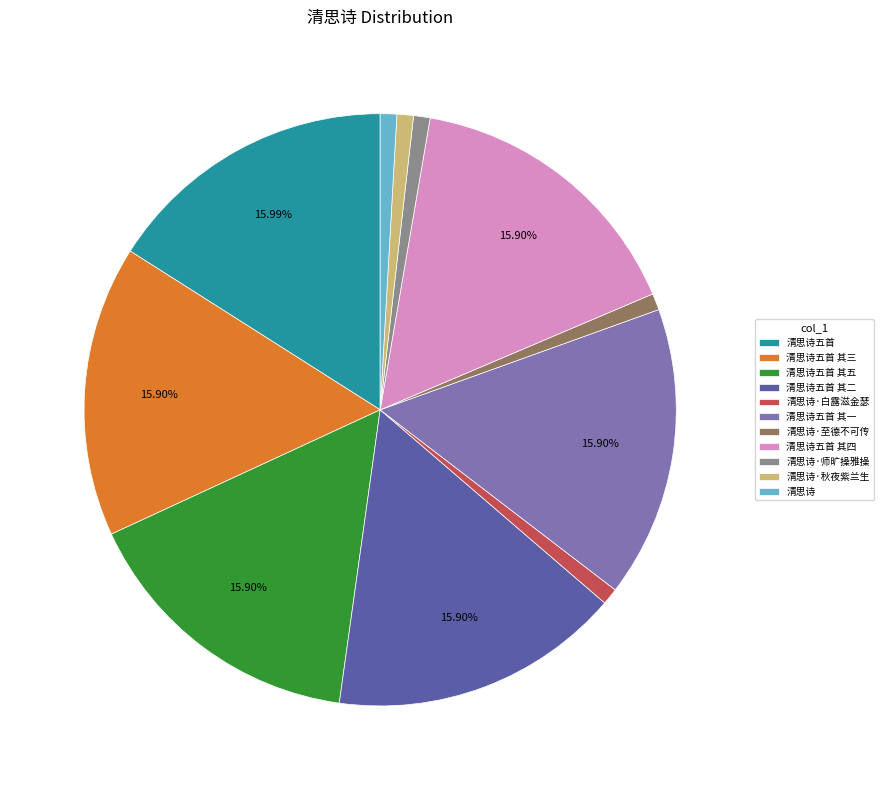

To the nearest percent, what portion does 清思诗·白露滋金瑟 represent?

1%